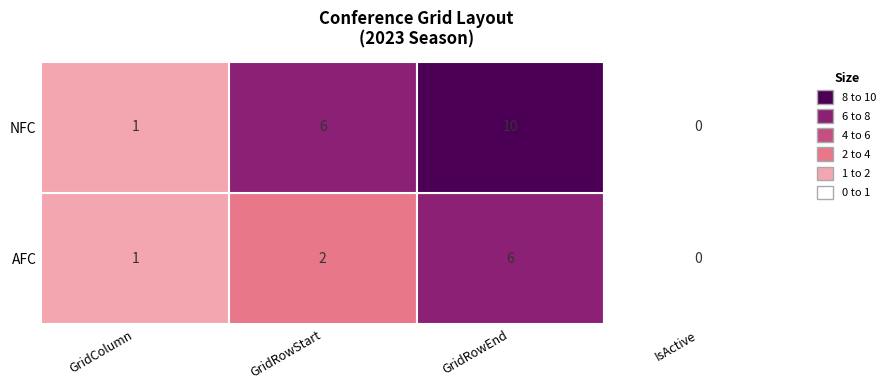

Between NFC and 2, which series saw the biggest shift?

AFC